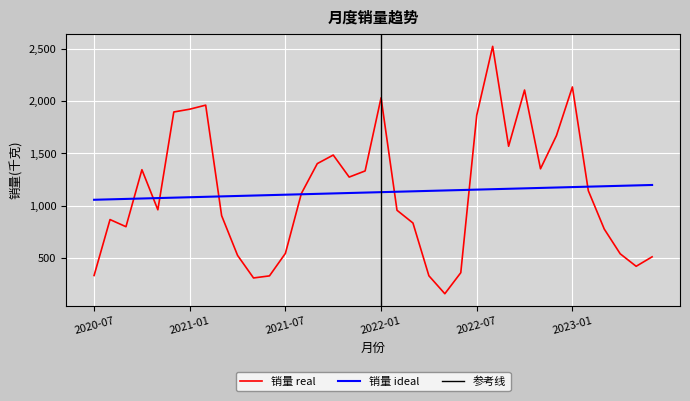

List the labels in order of value, smallest first.

2022-05, 2021-05, 2021-06, 2022-04, 2020-07, 2022-06, 2023-05, 2023-06, 2021-04, 2023-04, 2021-07, 2023-03, 2020-09, 2022-03, 2020-08, 2021-03, 2022-02, 2020-11, 2021-08, 2023-02, 2021-11, 2021-12, 2020-10, 2022-11, 2021-09, 2021-10, 2022-09, 2022-12, 2022-07, 2020-12, 2021-01, 2021-02, 2022-01, 2022-10, 2023-01, 2022-08